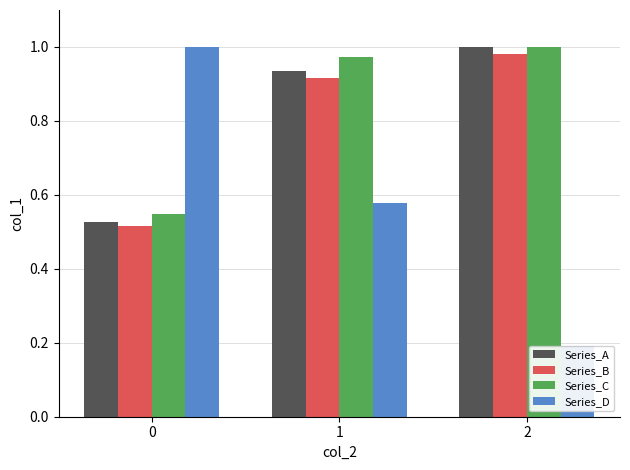

At which label does Series_C reach its peak?

2